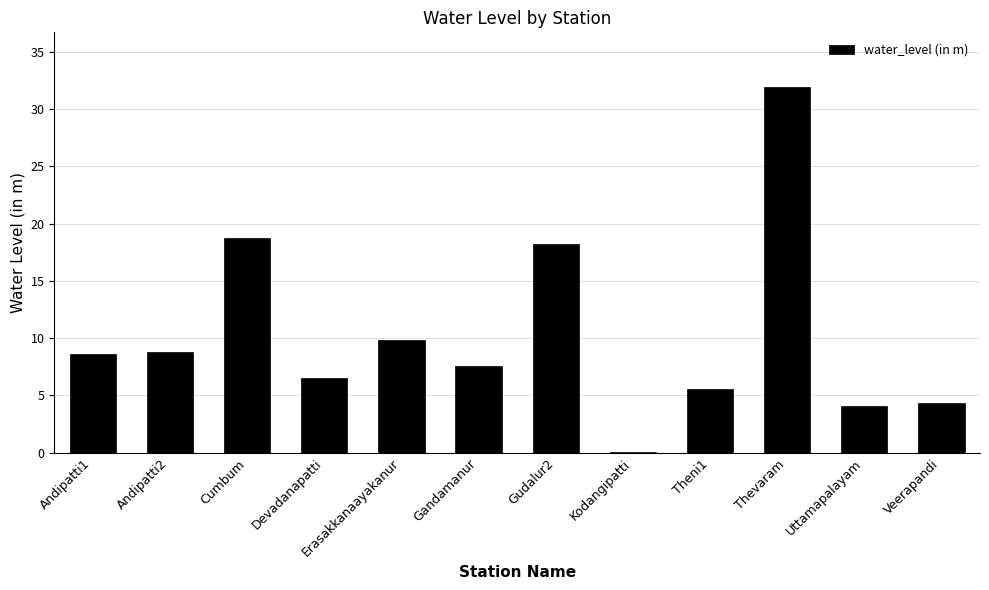

What value does the data have at Andipatti1?

8.7